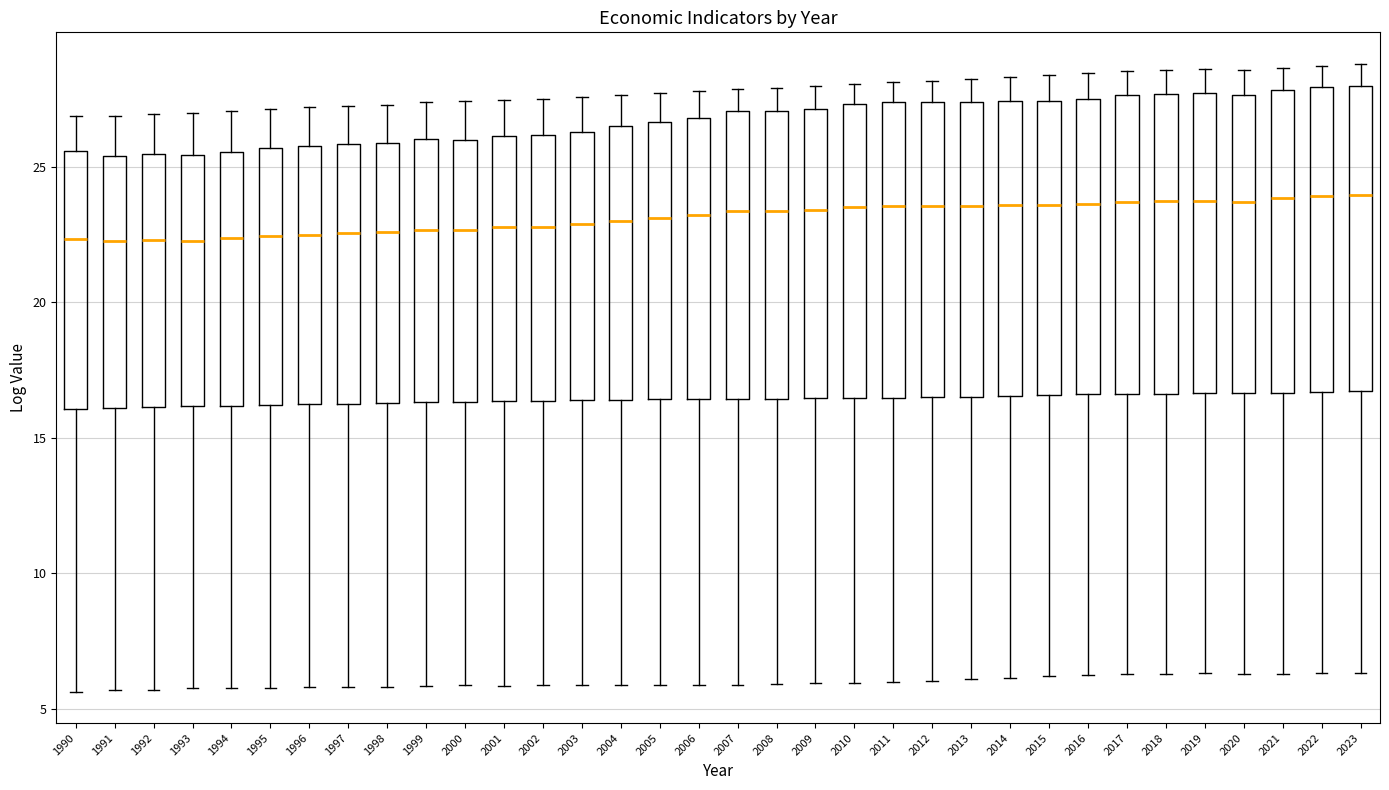

Where is the upper edge of the box at x = 1996 on the y-axis? The values are not printed on the chart, so give them approximately, as read against the axis.

26.0